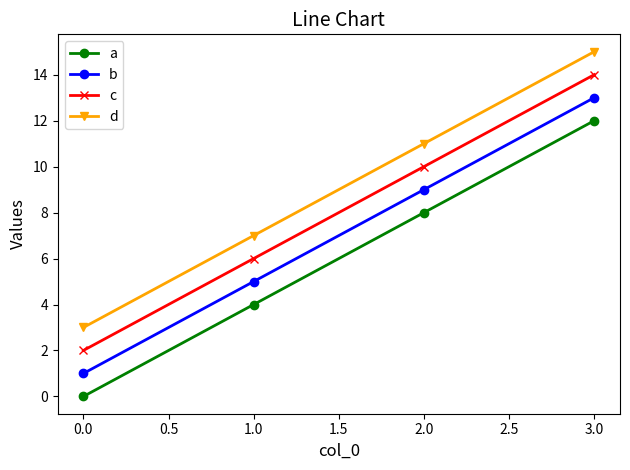

What is the sum of all c values?

32